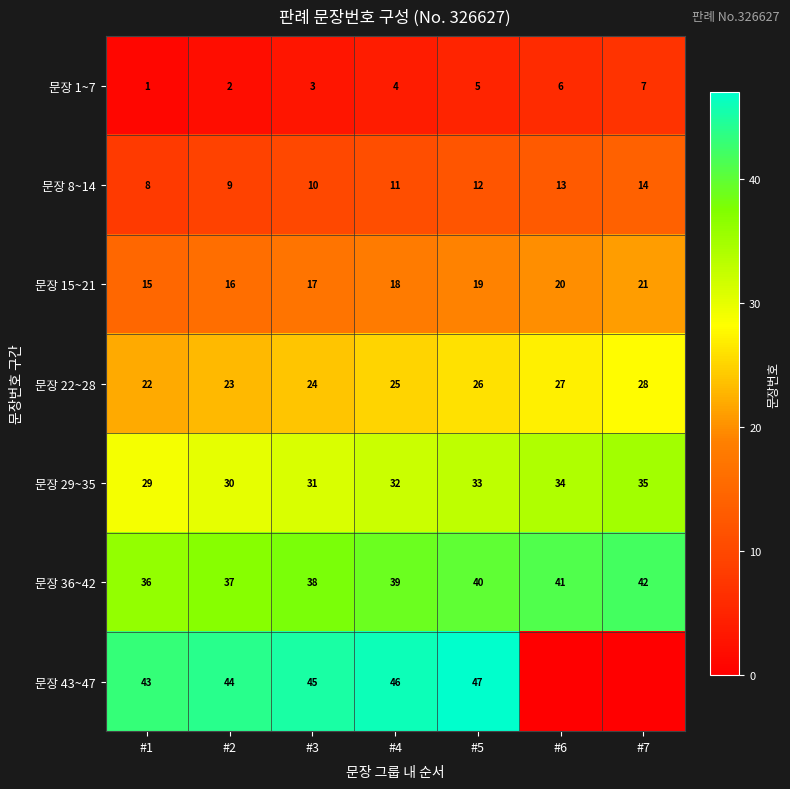

What is the highest value of the 문장 36~42 series?

42